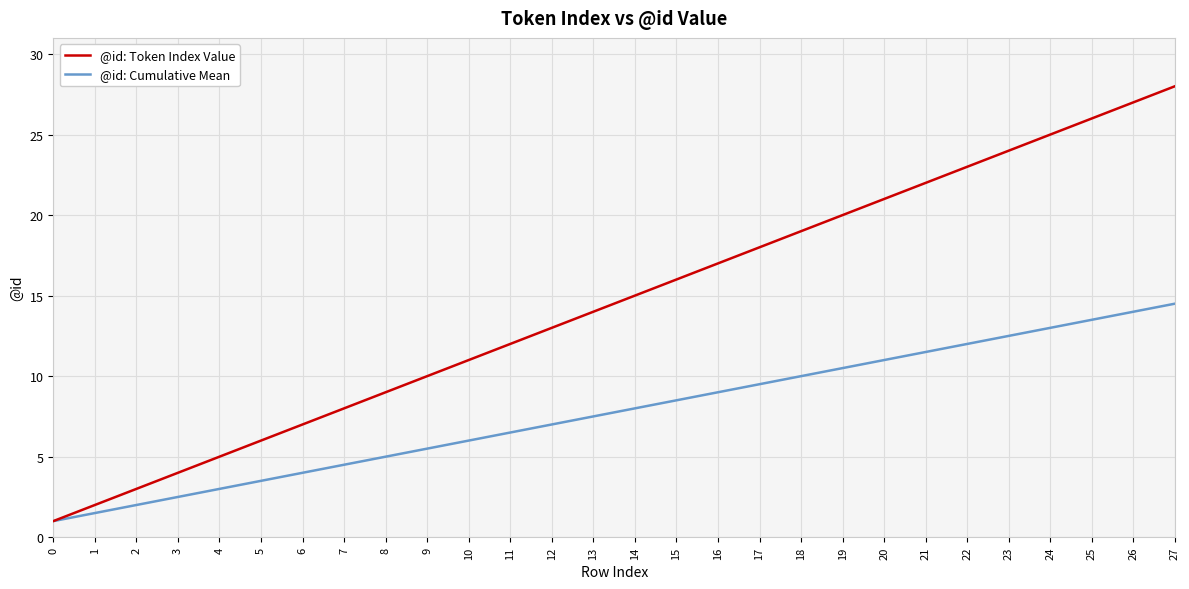

True or false: @id: Cumulative Mean has more than 0 points higher than both neighbors.

False